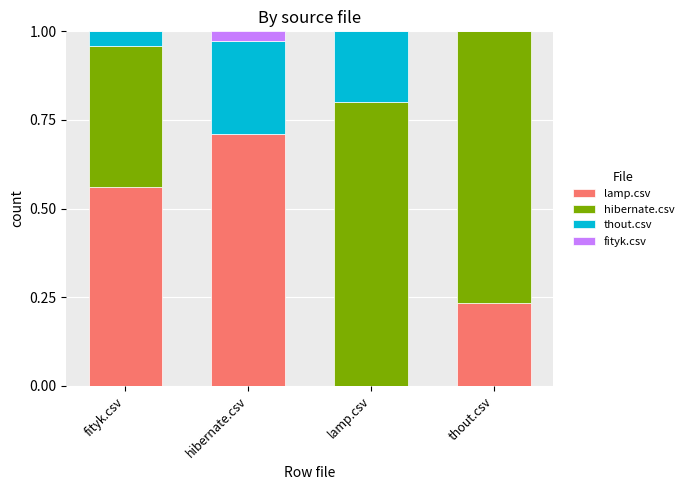

Which category has the highest value in the lamp.csv series?

hibernate.csv